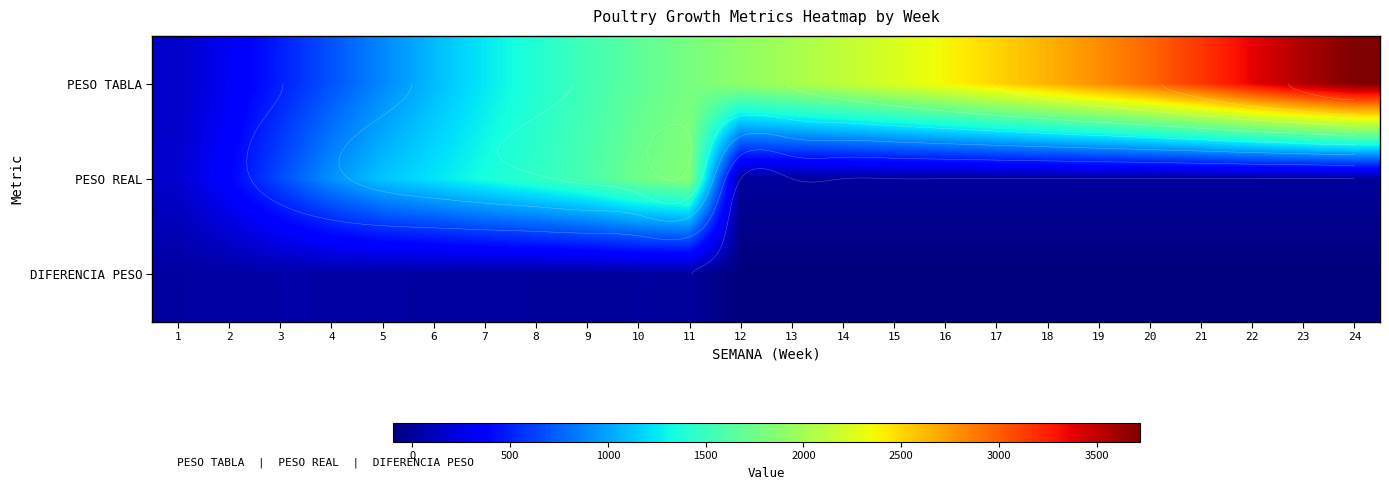

What is the difference between the highest and lowest values at 22?

3470.0